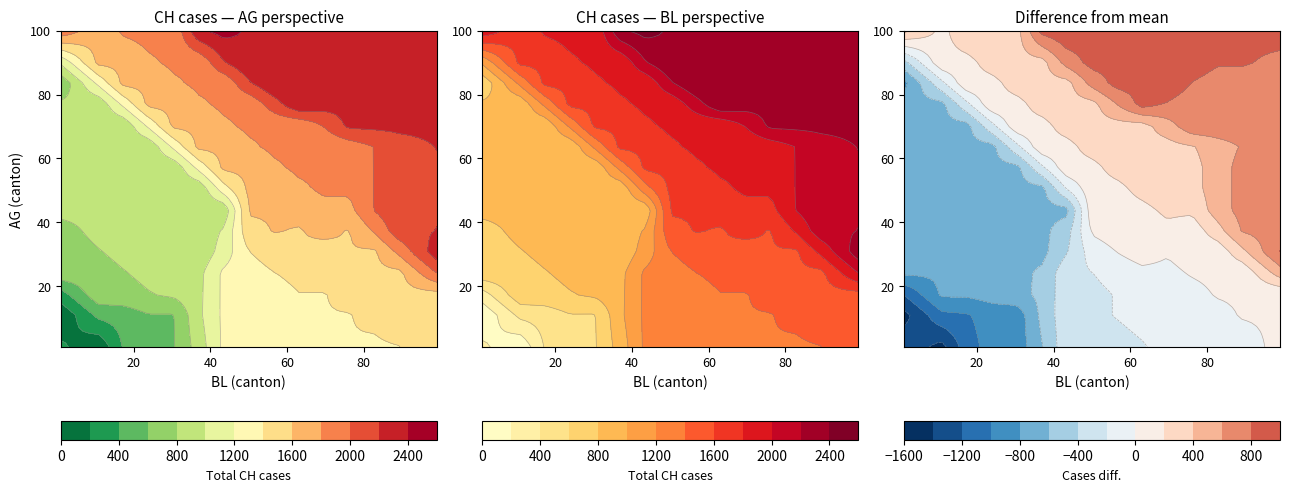

The value at 15 is 144. True or false?

True